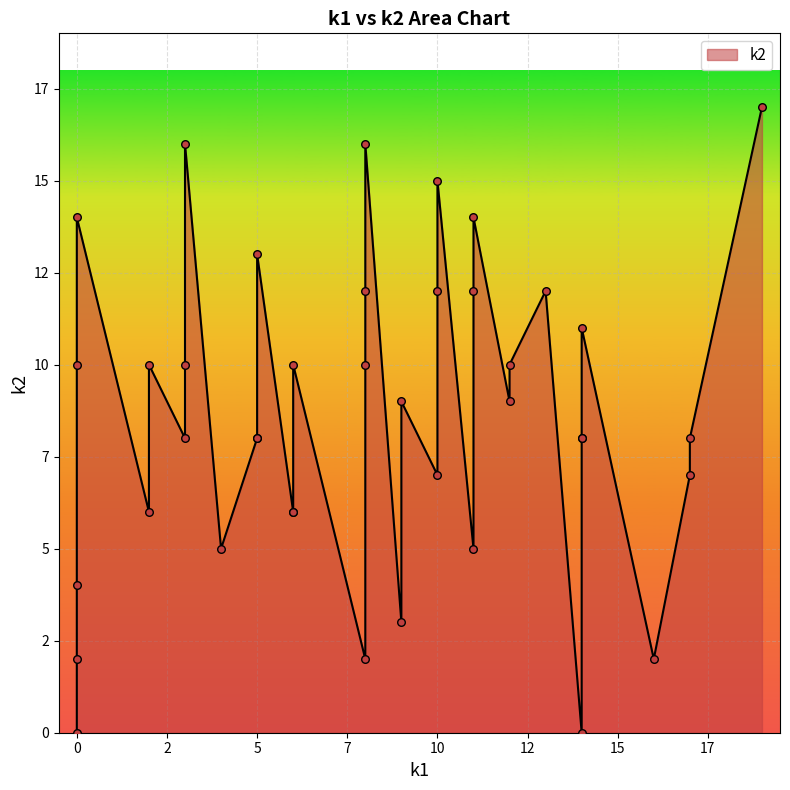

Which series has the largest total across all categories?

k2